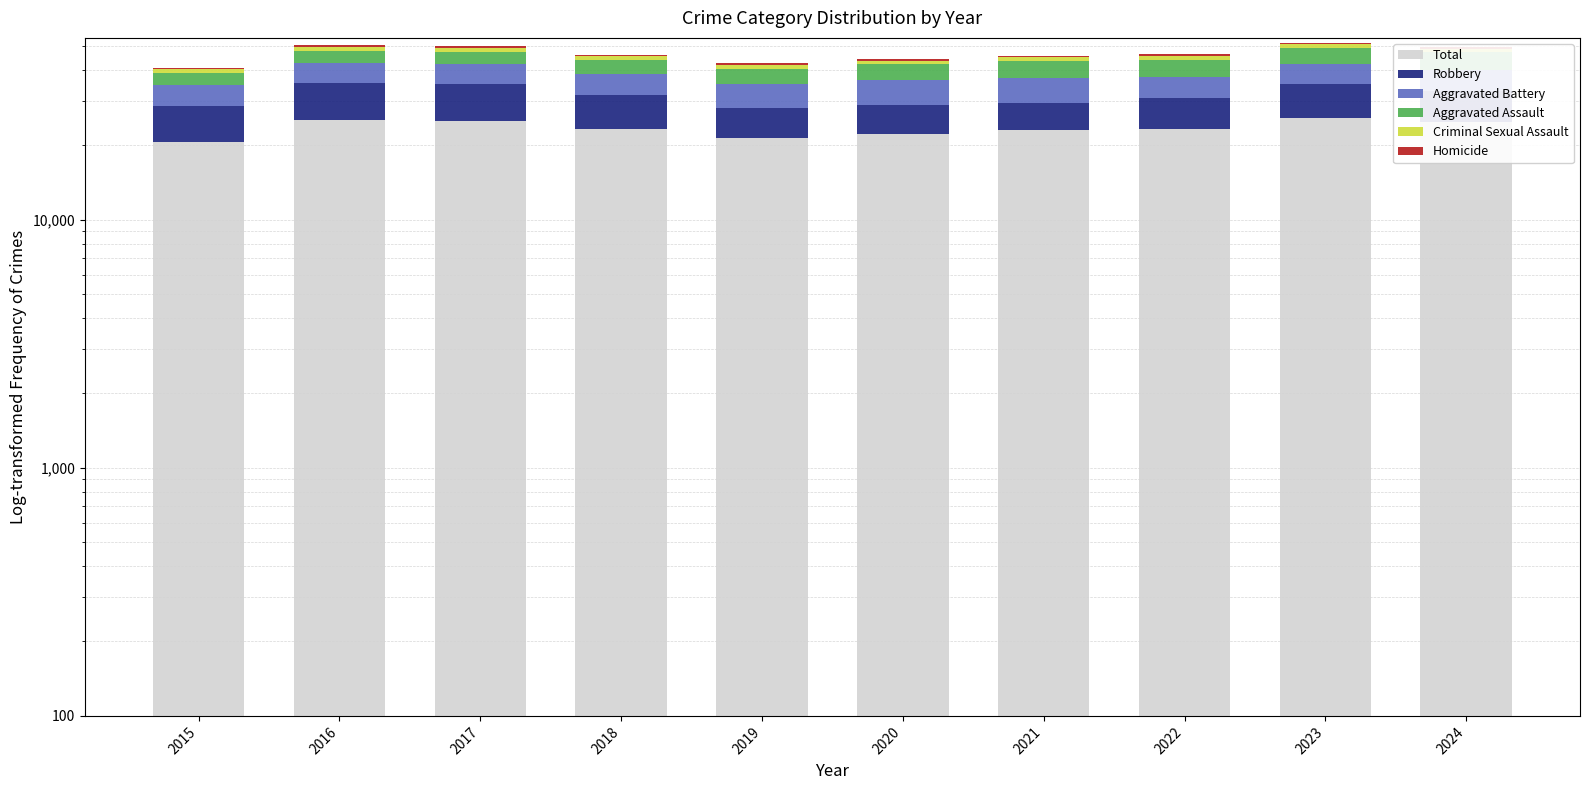

List the labels in order of Aggravated Battery value, largest first.

2020, 2021, 2024, 2016, 2023, 2017, 2019, 2018, 2022, 2015